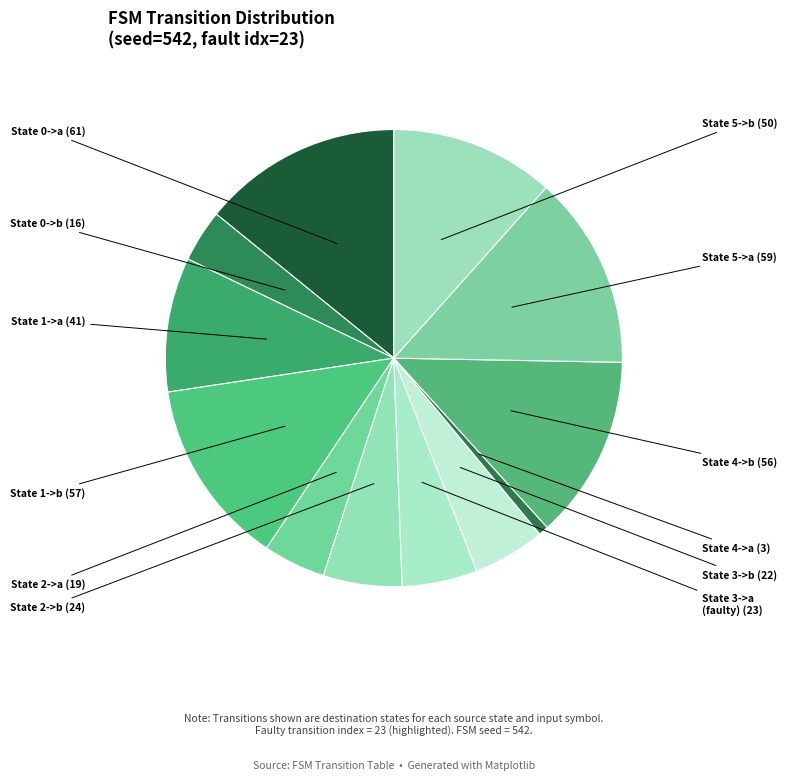

Count the number of slices in the pie.

12